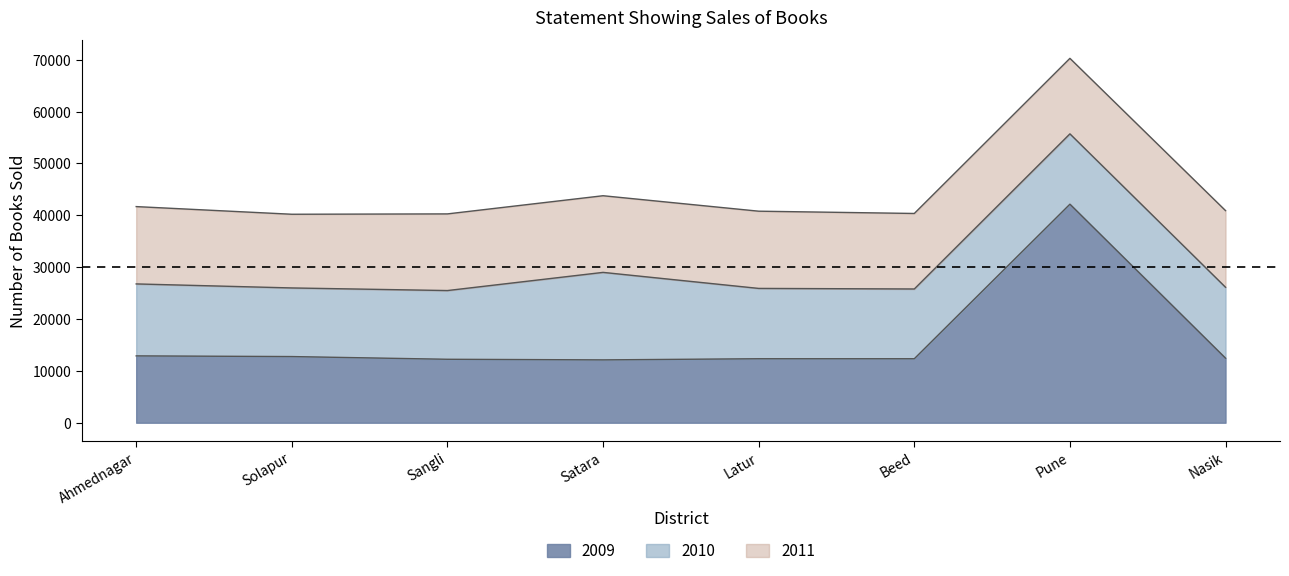

How many data points in 2010 are above 13560?

3